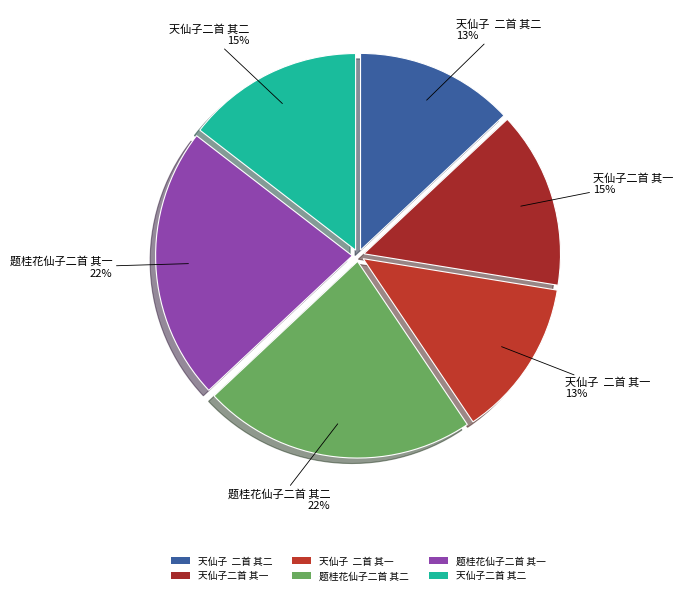

To the nearest percent, what percentage of the pie is 天仙子二首 其二?

15%